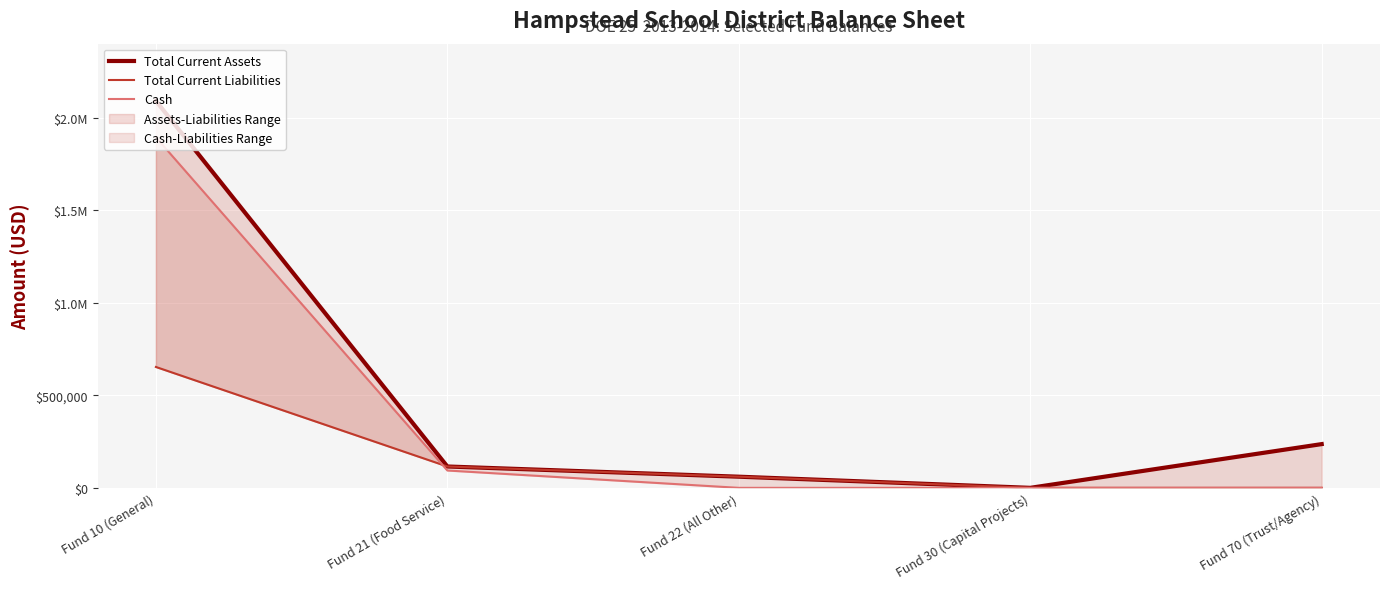

List the series in order of their peak value, lowest first.

Total Current Liabilities, Cash, Total Current Assets